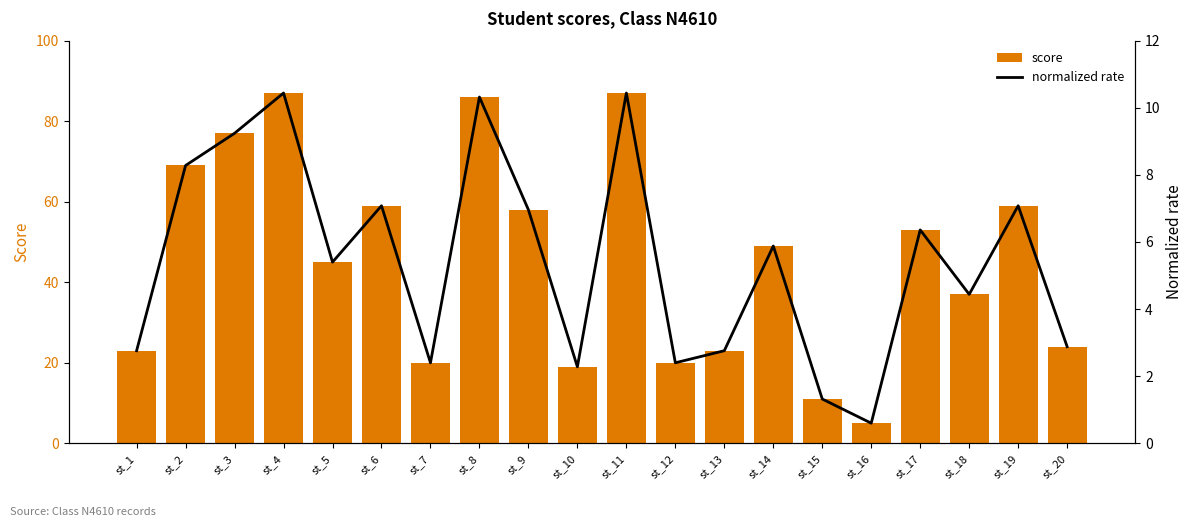

What is the total value across all series at st_10?

21.3